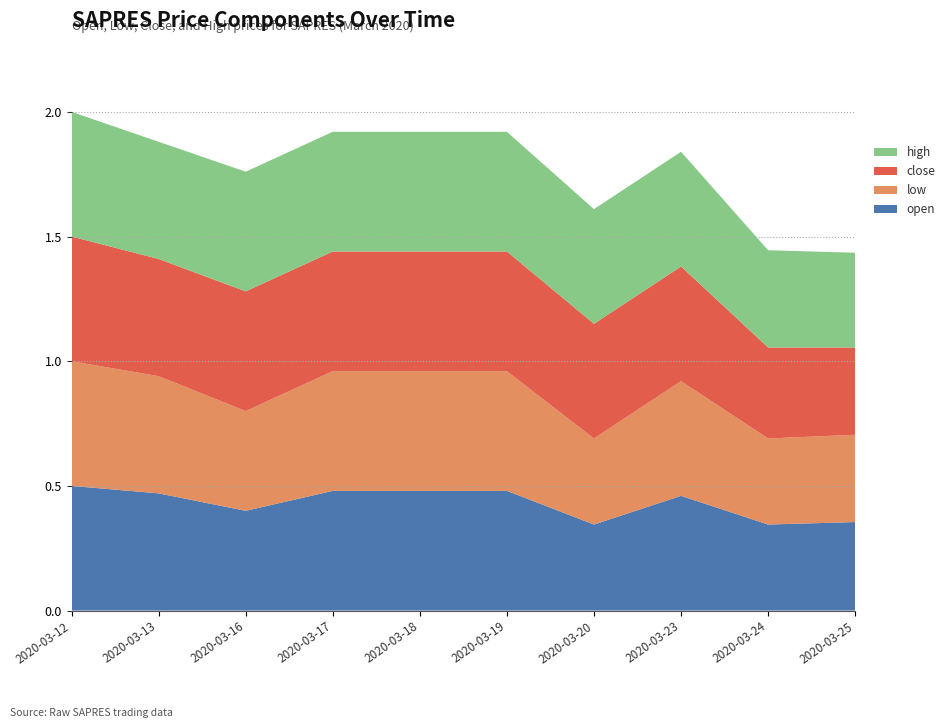

Reading left to right, list all the values displayed in this chart.

open: 0.5	0.5	0.4	0.5	0.5	0.5	0.3	0.5	0.3	0.4
low: 0.5	0.5	0.4	0.5	0.5	0.5	0.3	0.5	0.3	0.3
close: 0.5	0.5	0.5	0.5	0.5	0.5	0.5	0.5	0.4	0.3
high: 0.5	0.5	0.5	0.5	0.5	0.5	0.5	0.5	0.4	0.4